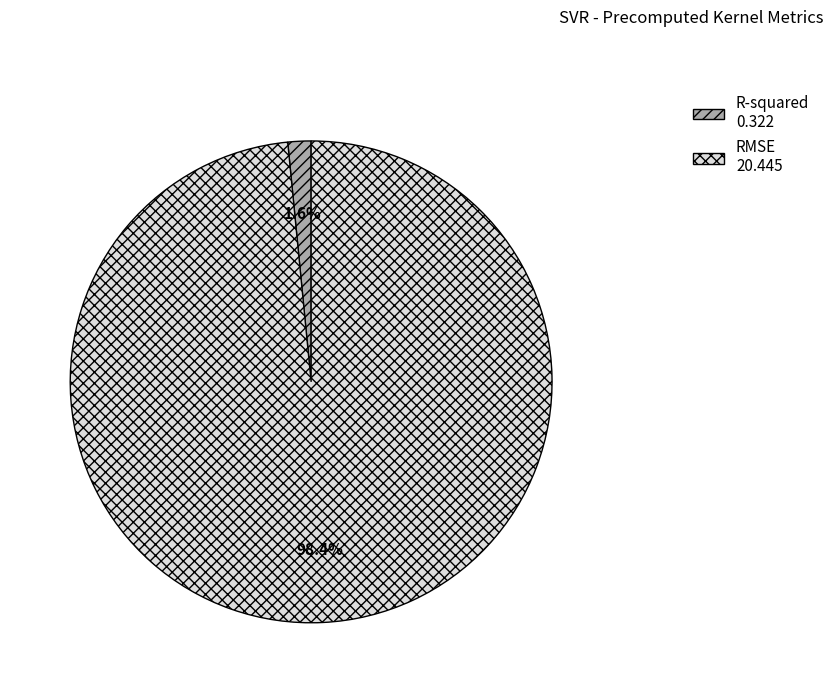

Which category accounts for the majority?

RMSE